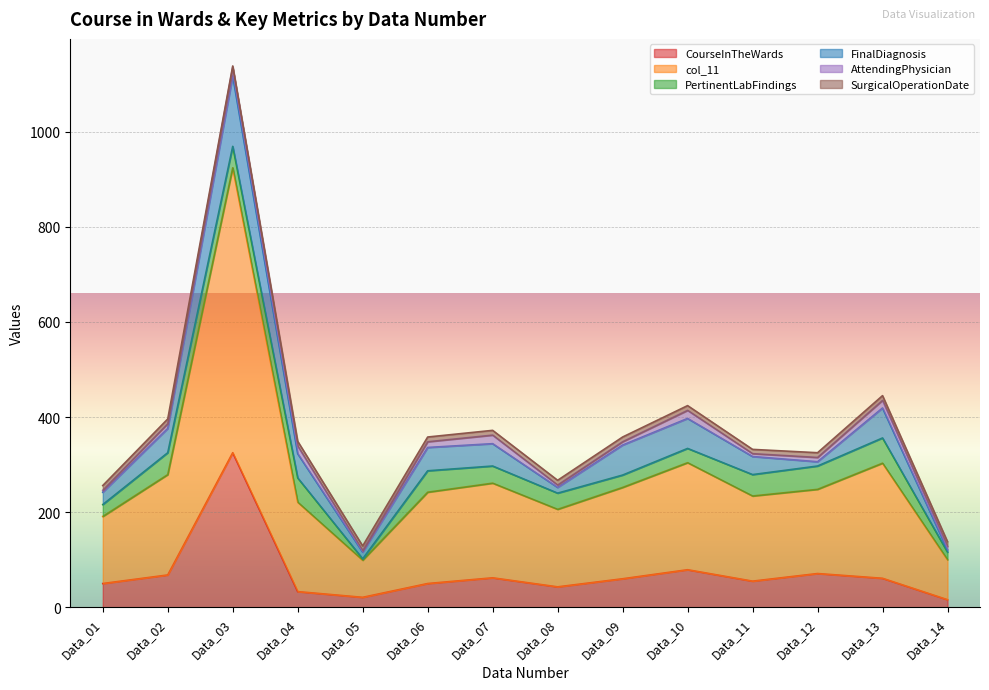

Where does the PertinentLabFindings series first go above 45?

Data_02